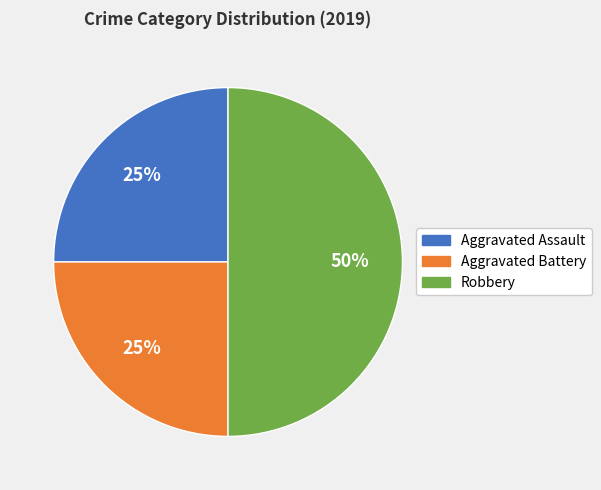

To the nearest percent, what percentage of the pie is Robbery?

50%